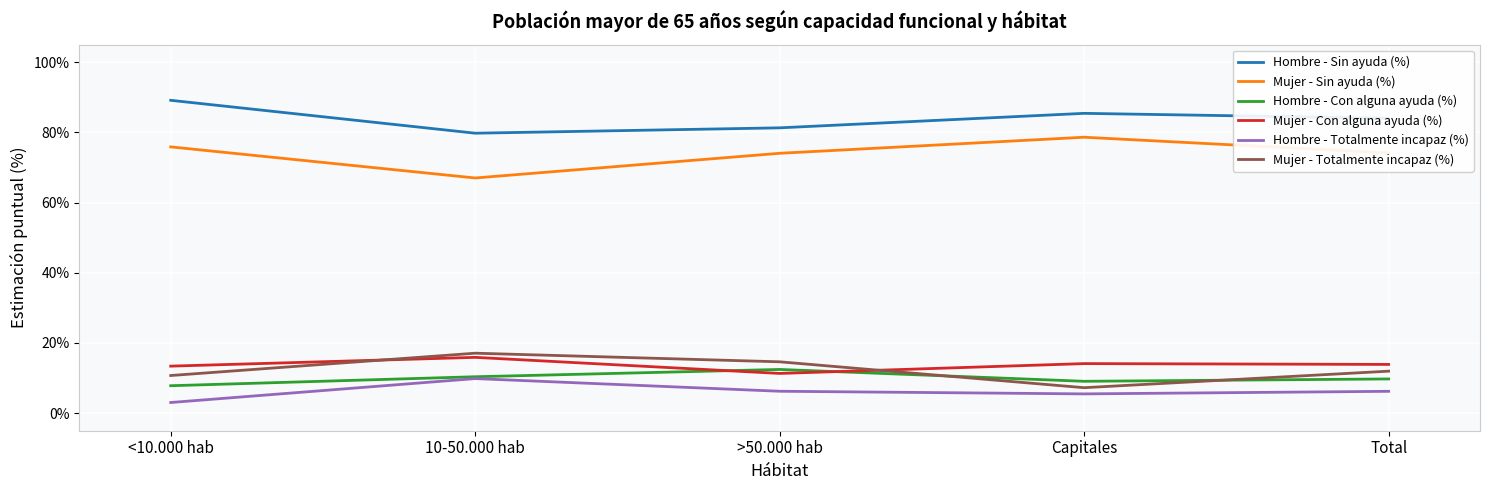

Reading right to left, transcribe all the data shown in this chart.

Hombre - Sin ayuda (%): 0.8	0.9	0.8	0.8	0.9
Mujer - Sin ayuda (%): 0.7	0.8	0.7	0.7	0.8
Hombre - Con alguna ayuda (%): 0.1	0.1	0.1	0.1	0.1
Mujer - Con alguna ayuda (%): 0.1	0.1	0.1	0.2	0.1
Hombre - Totalmente incapaz (%): 0.1	0.1	0.1	0.1	0.0
Mujer - Totalmente incapaz (%): 0.1	0.1	0.1	0.2	0.1